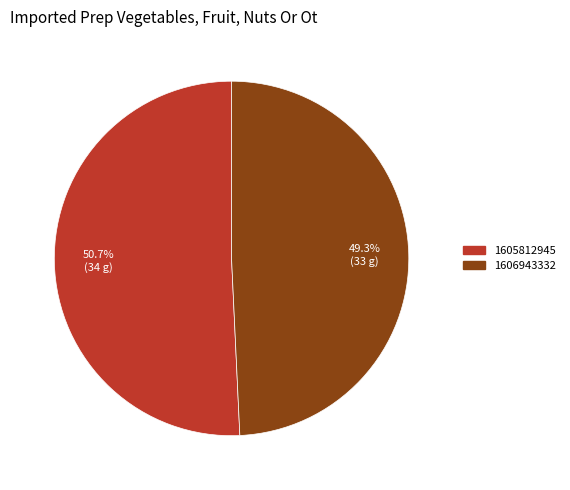

Which category has the smallest portion of the pie?

1606943332